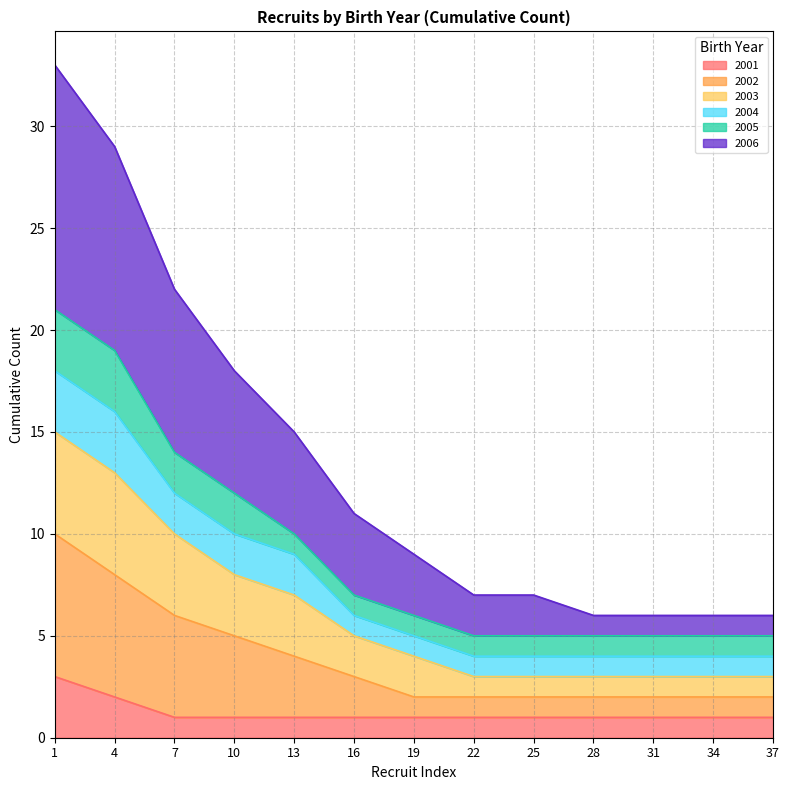

True or false: 2003 and 2004 cross at least once.

False